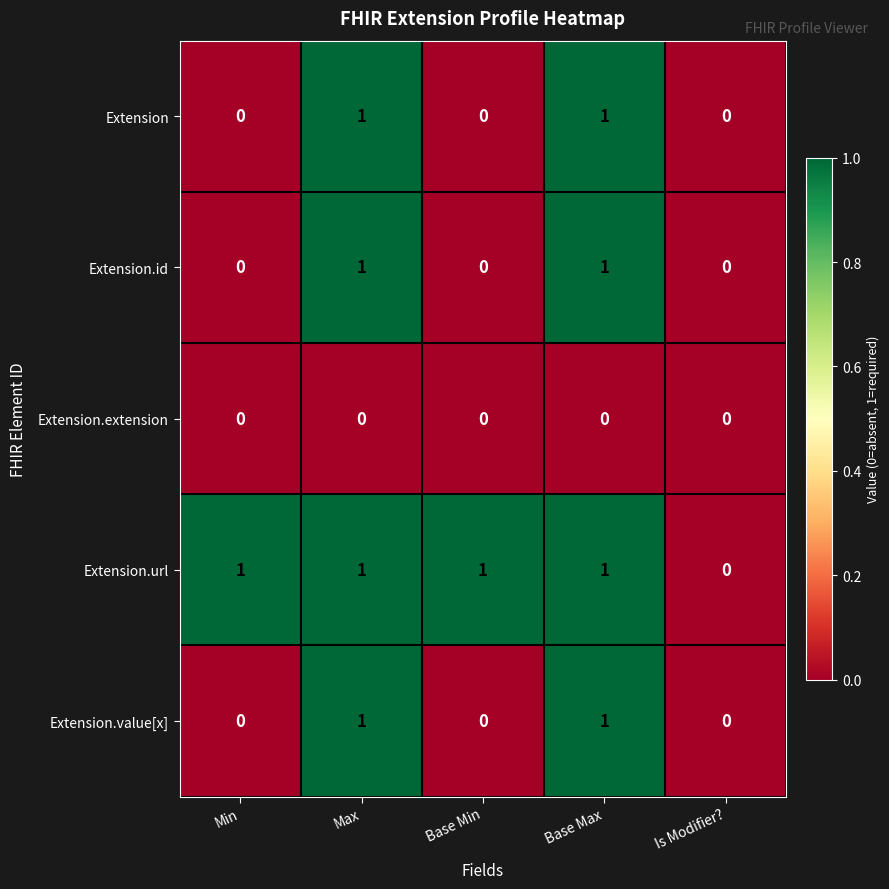

Reading right to left, what are all the values shown in this chart?

Extension: 0	1	0	1	0
Extension.id: 0	1	0	1	0
Extension.extension: 0	0	0	0	0
Extension.url: 0	1	1	1	1
Extension.value[x]: 0	1	0	1	0